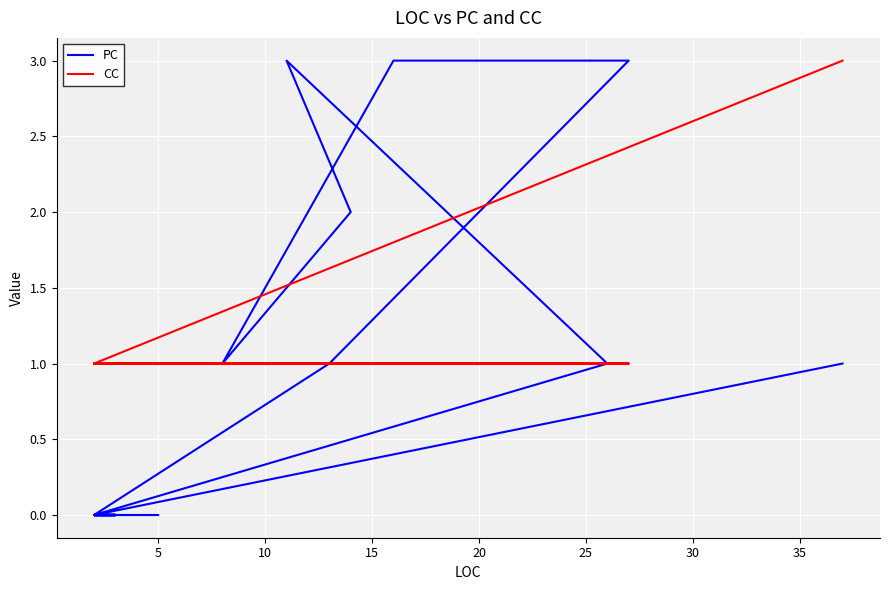

What is the label of the 26th point from the right?

25